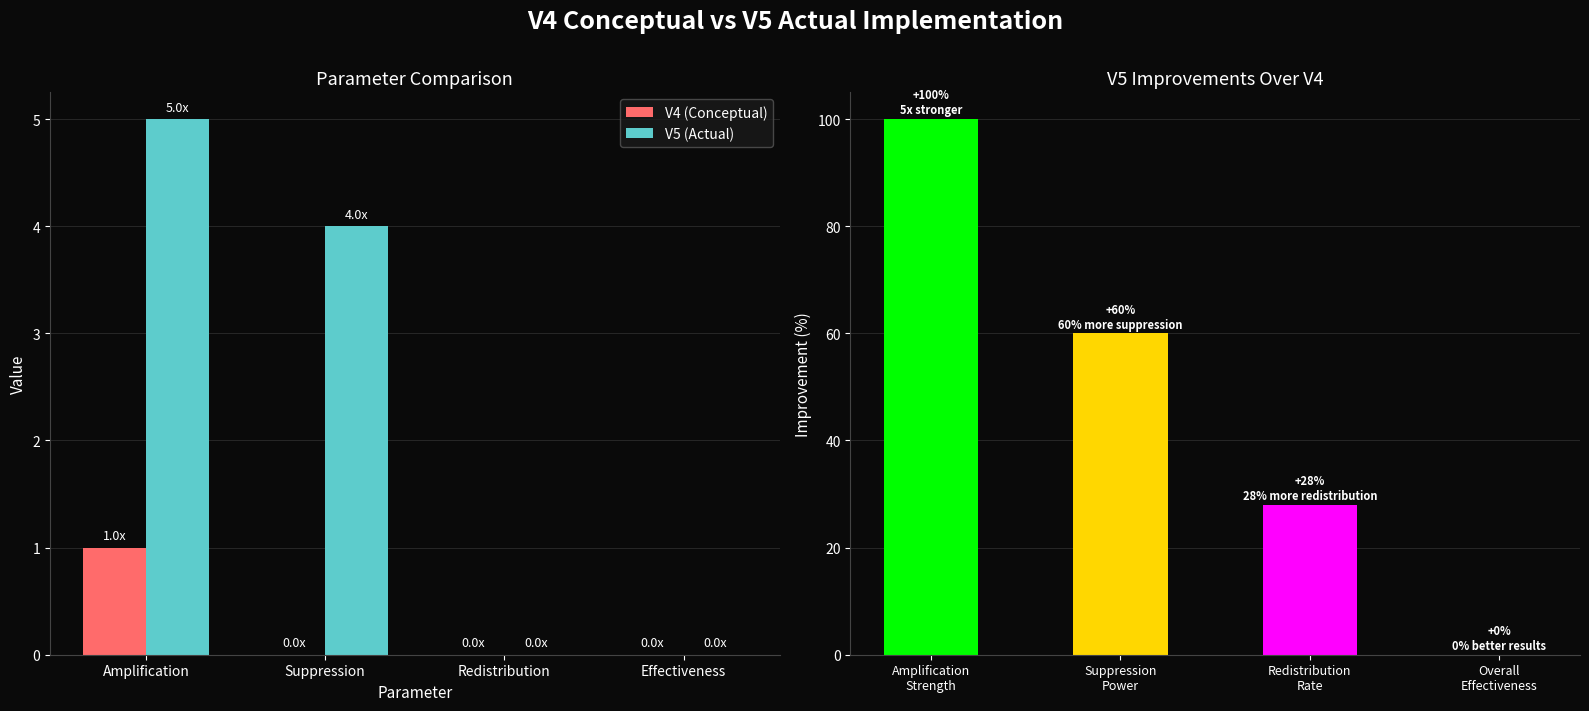

How many bars are there in each group?

2